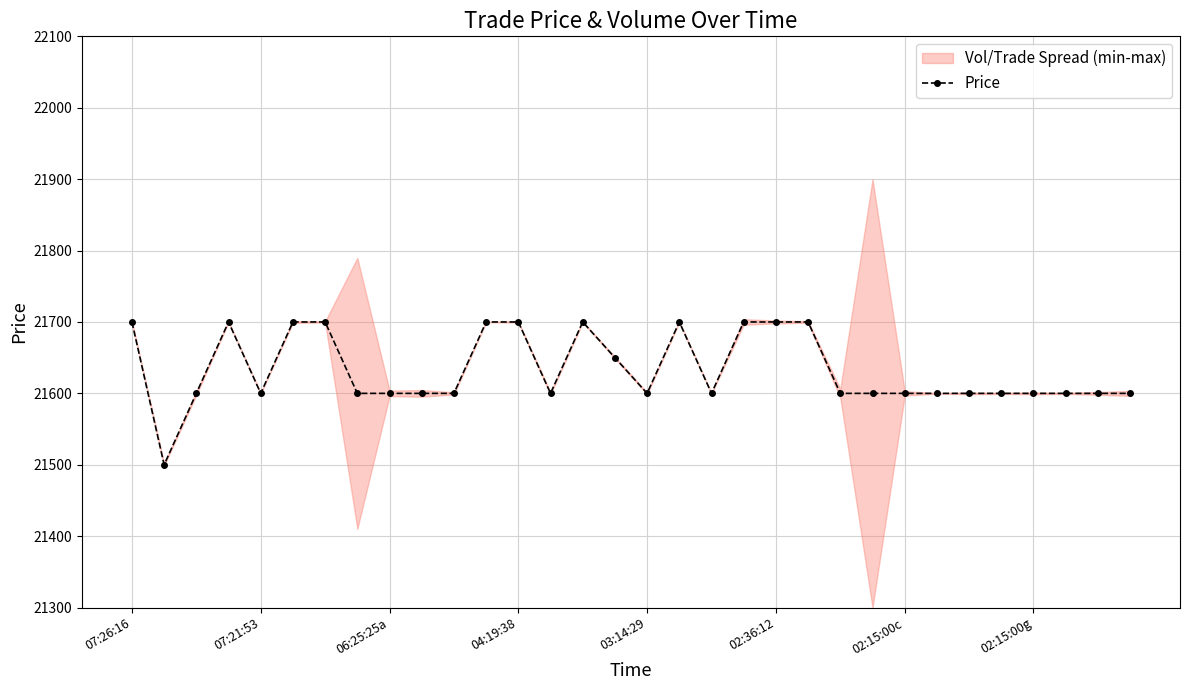

What is the label of the 23rd point from the left?

22